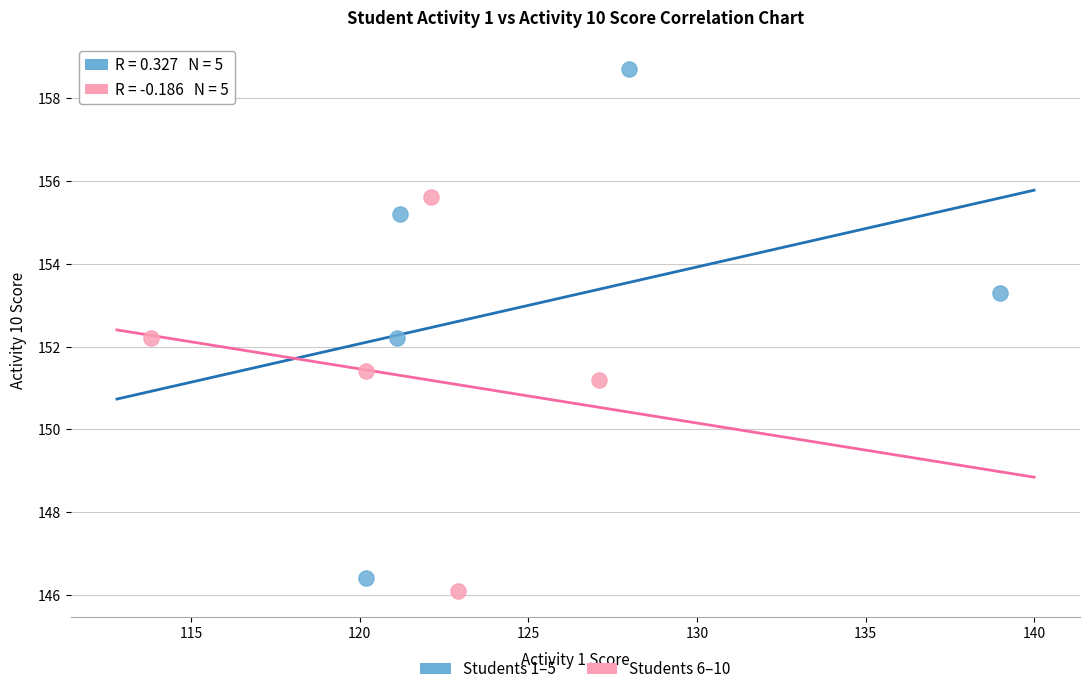

Which series contains the highest Y value?

Students 1–5